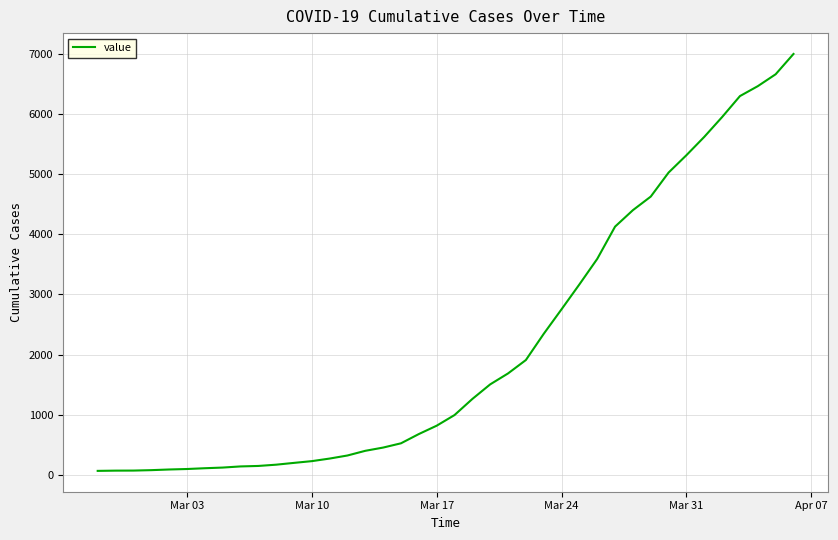

What is the difference between the maximum and minimum values?

6940